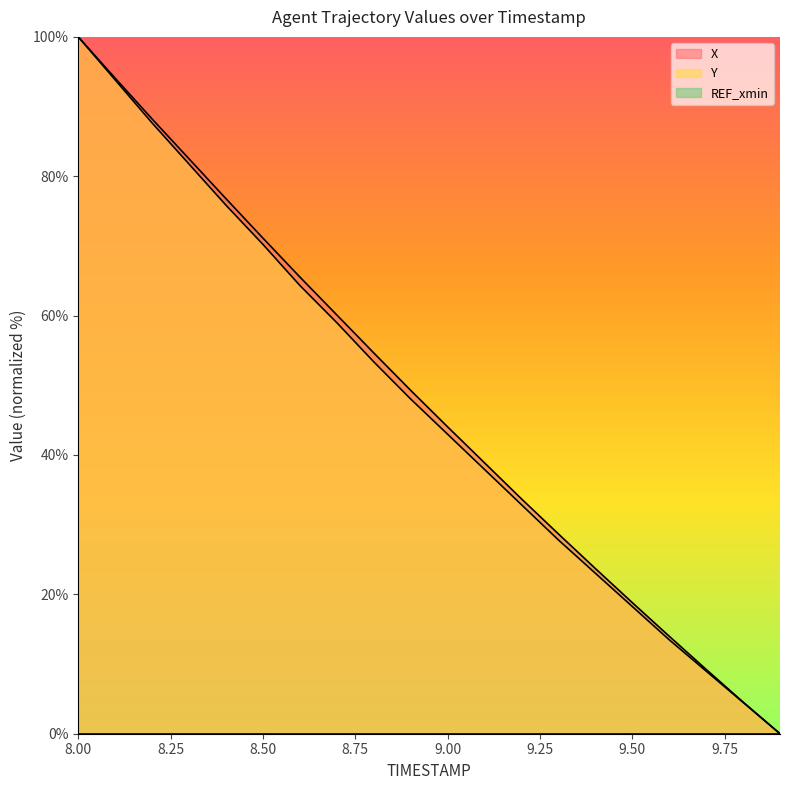

Does the chart display data point markers on the line(s)?

No